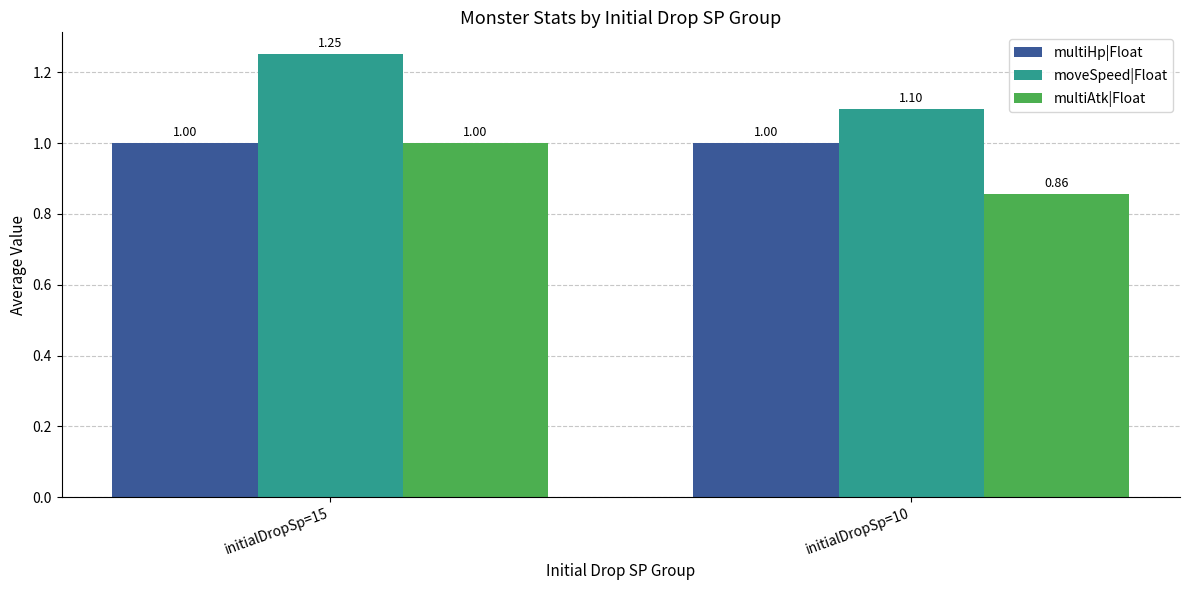

Rank the categories by moveSpeed|Float value from highest to lowest.

initialDropSp=15, initialDropSp=10